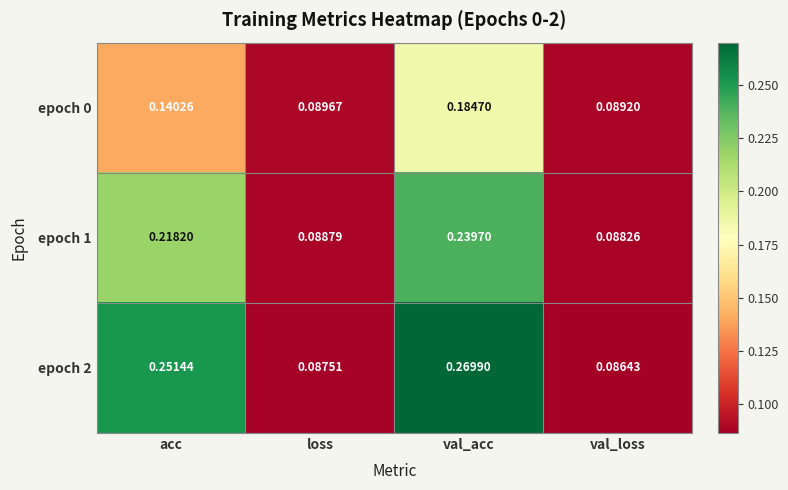

At val_loss, list the series in order from largest to smallest.

epoch 0, epoch 1, epoch 2